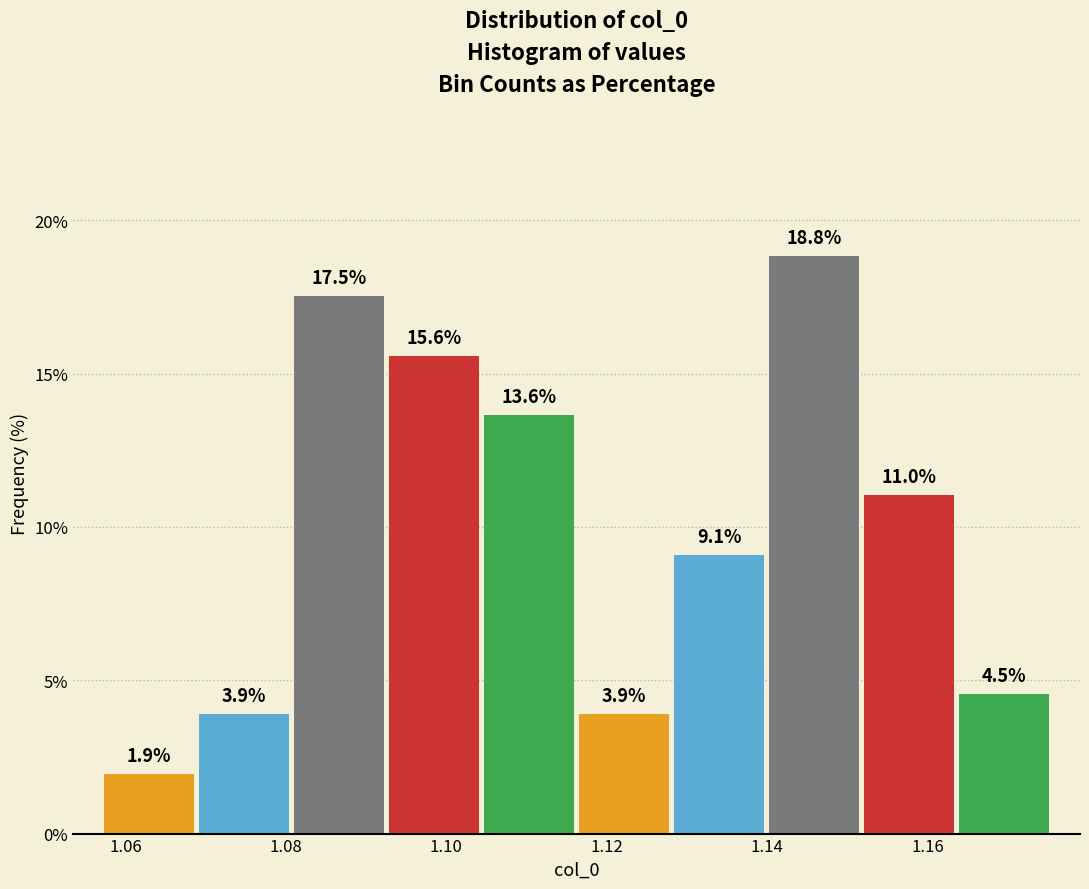

What is the height of the bar covering 1.092 to 1.104 on the x-axis? The bar edges are not printed on the chart, so give them approximately, as read against the axis.

15.6